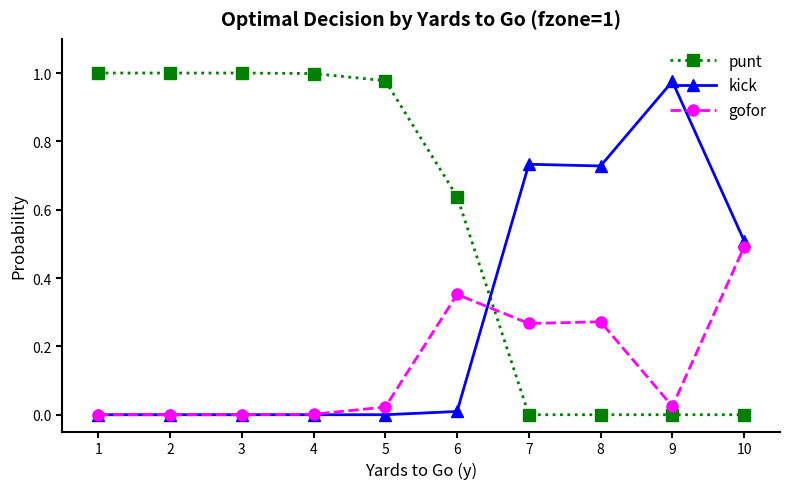

List the series in order of their overall mean, lowest first.

gofor, kick, punt